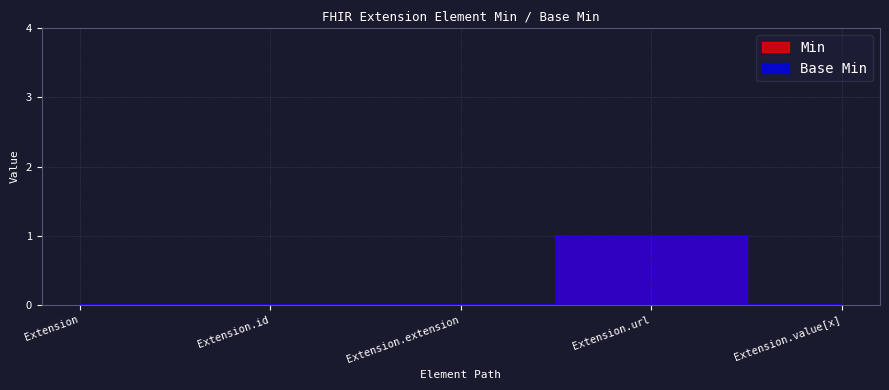

True or false: Base Min and Min cross at least once.

False